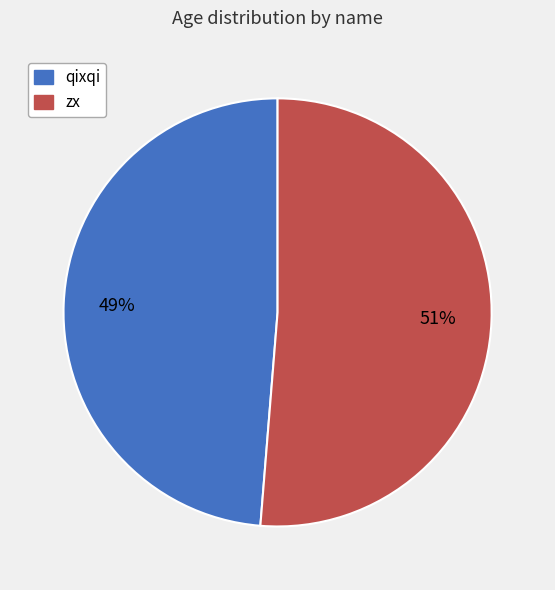

To the nearest percent, what is the average slice percentage?

50%